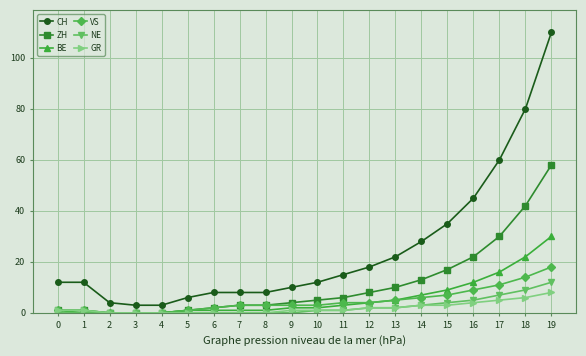

Which category has the highest value in the CH series?

19